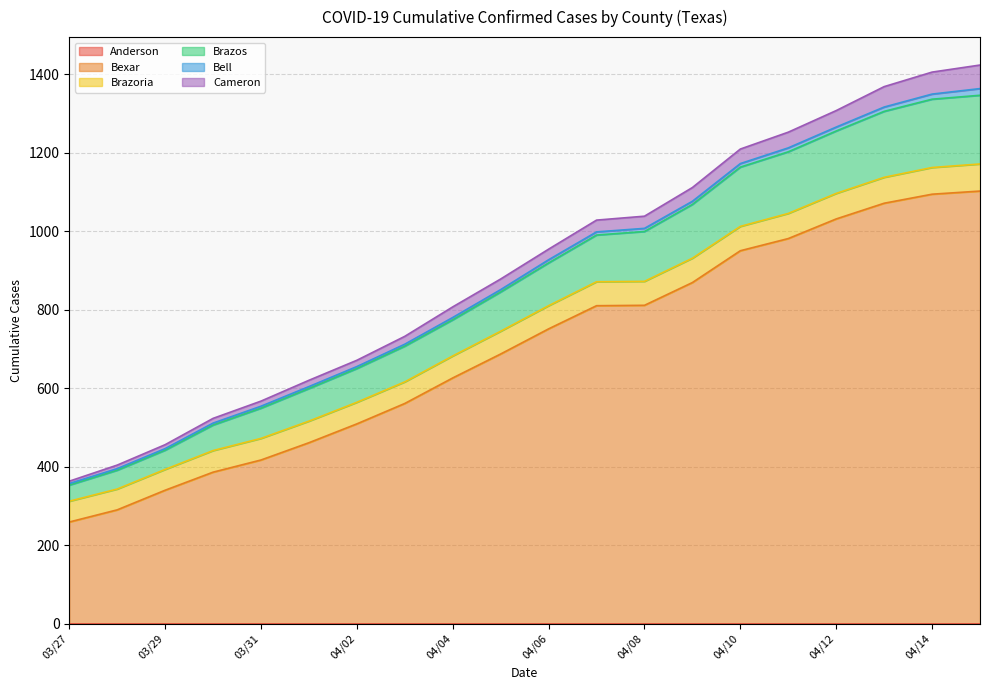

Which series has the largest range (max minus min)?

Bexar